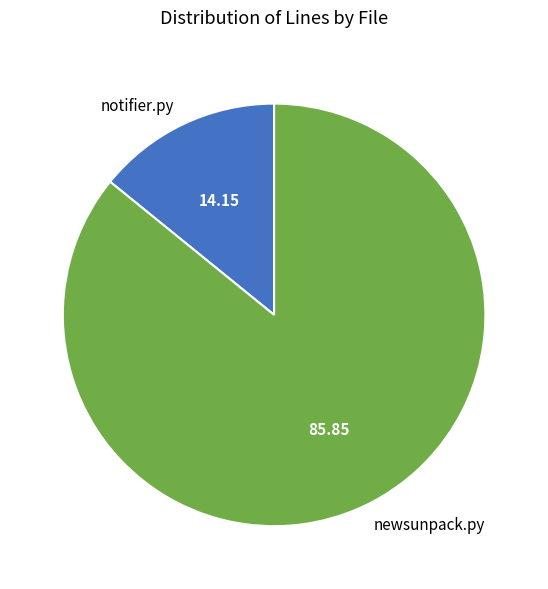

The newsunpack.py slice represents 96% of the pie. True or false?

False